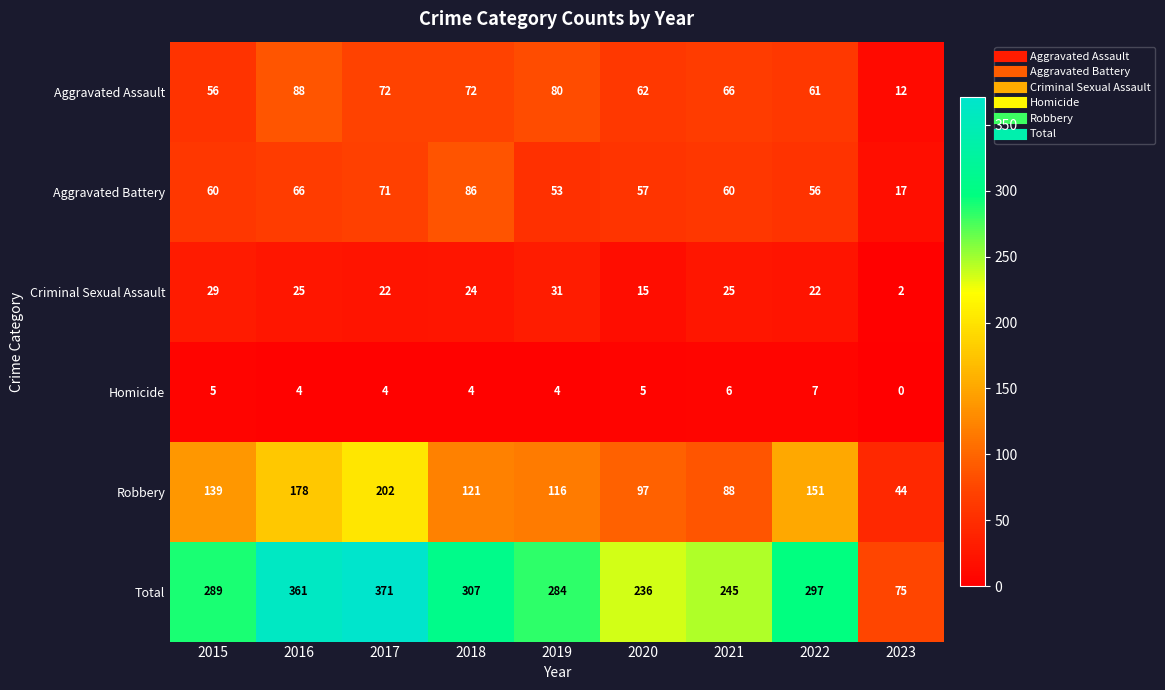

The Total series shows 307 at 2018. True or false?

True